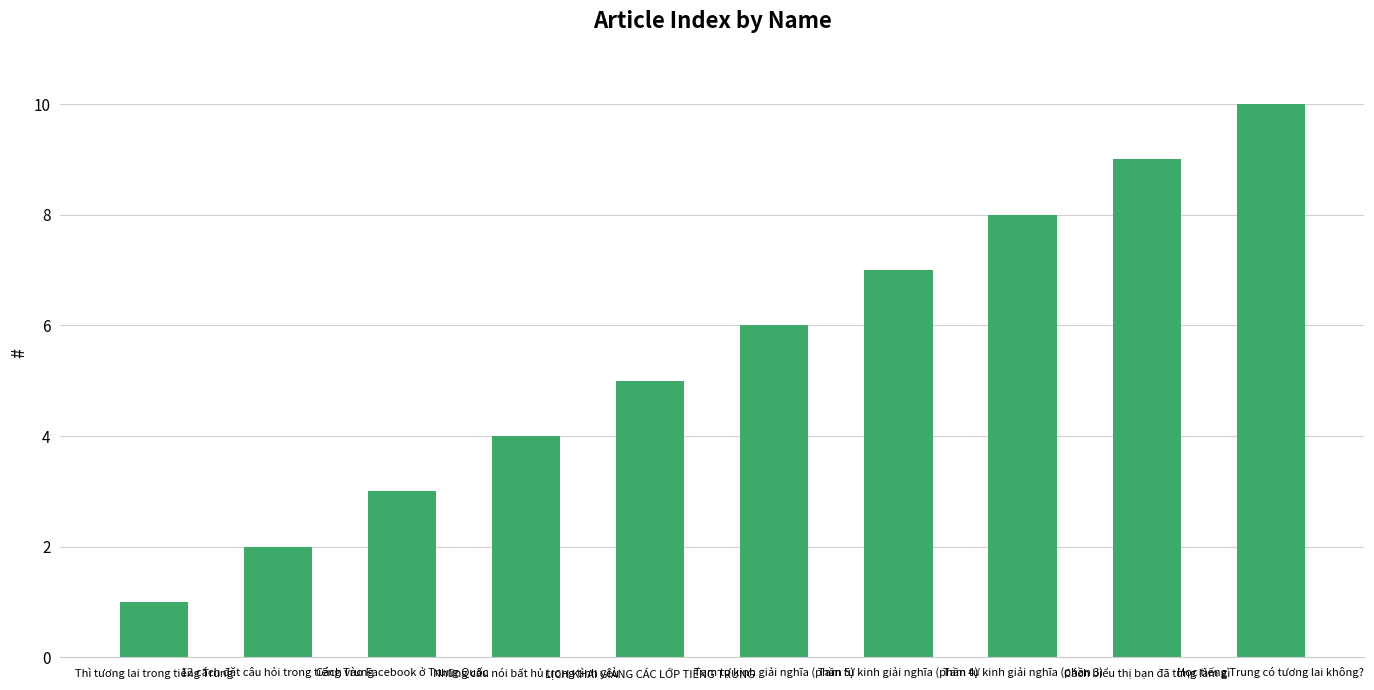

What is the average value?

6